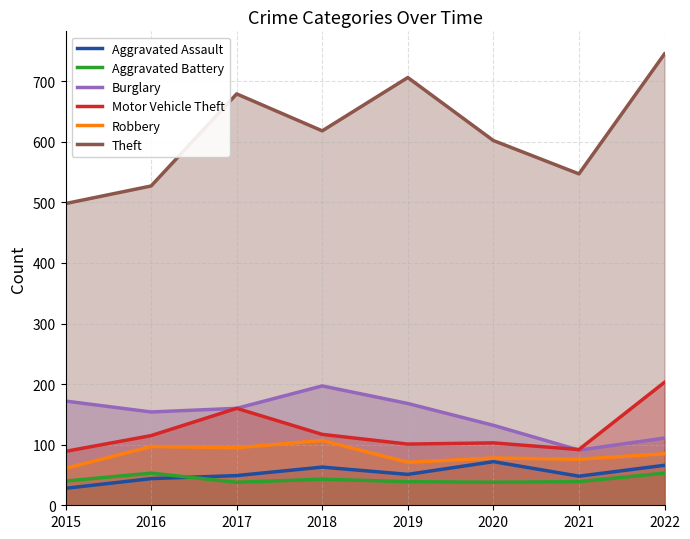

What are all the series names shown in the legend?

Aggravated Assault, Aggravated Battery, Burglary, Motor Vehicle Theft, Robbery, Theft